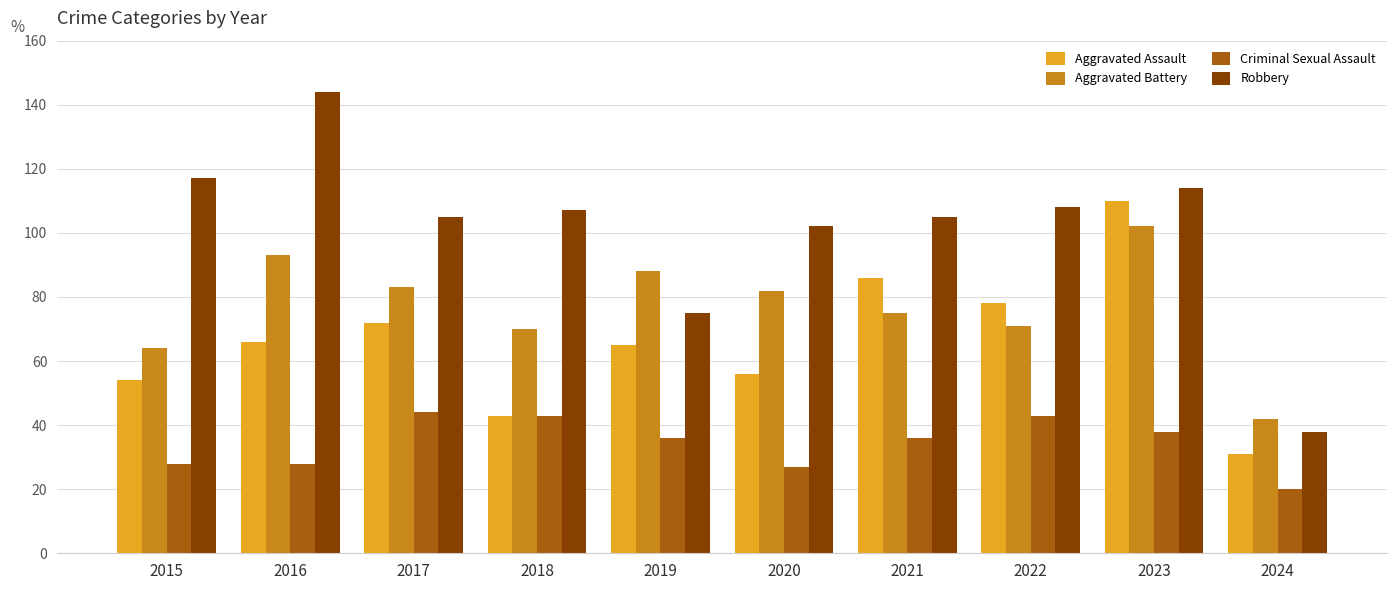

At how many categories does at least one series exceed 124?

1